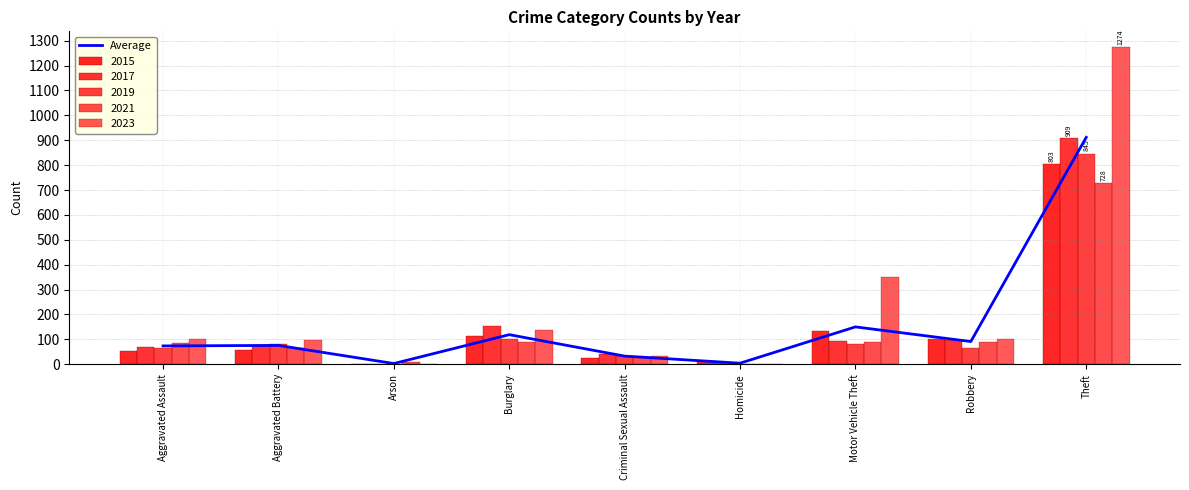

What is the sum of all values?

1462.2